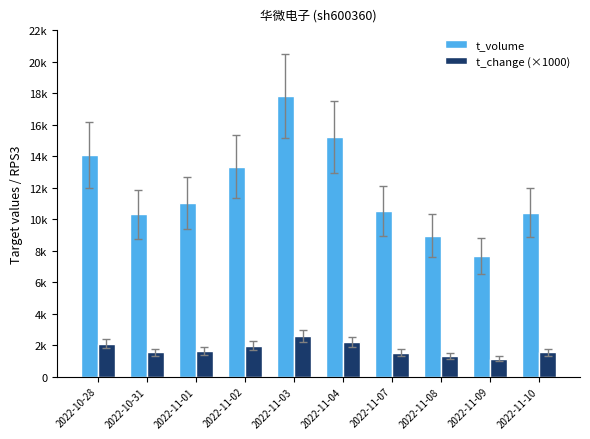

Reading left to right, what are all the values shown in this chart?

t_volume: 2022-10-28=14054	2022-10-31=10302	2022-11-01=11023	2022-11-02=13327	2022-11-03=17786	2022-11-04=15196	2022-11-07=10523	2022-11-08=8951	2022-11-09=7671	2022-11-10=10415
t_change (×1000): 2022-10-28=2100	2022-10-31=1540	2022-11-01=1640	2022-11-02=1960	2022-11-03=2590	2022-11-04=2200	2022-11-07=1520	2022-11-08=1310	2022-11-09=1130	2022-11-10=1540